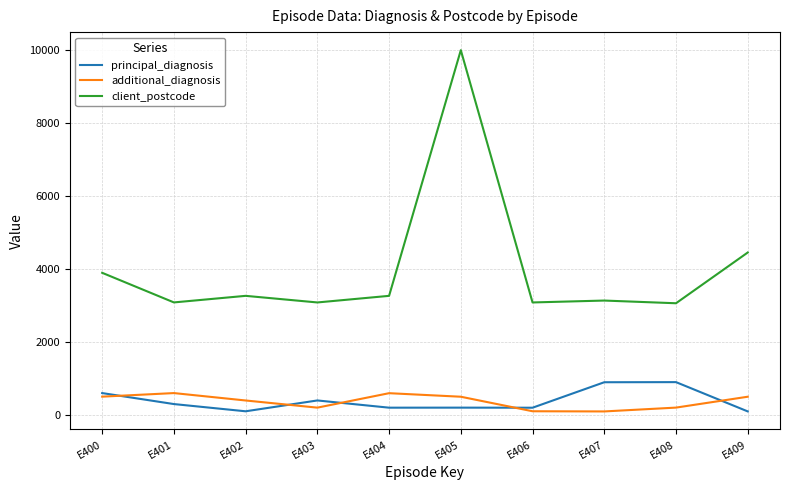

Between E404 and E405, which series saw the biggest shift?

client_postcode